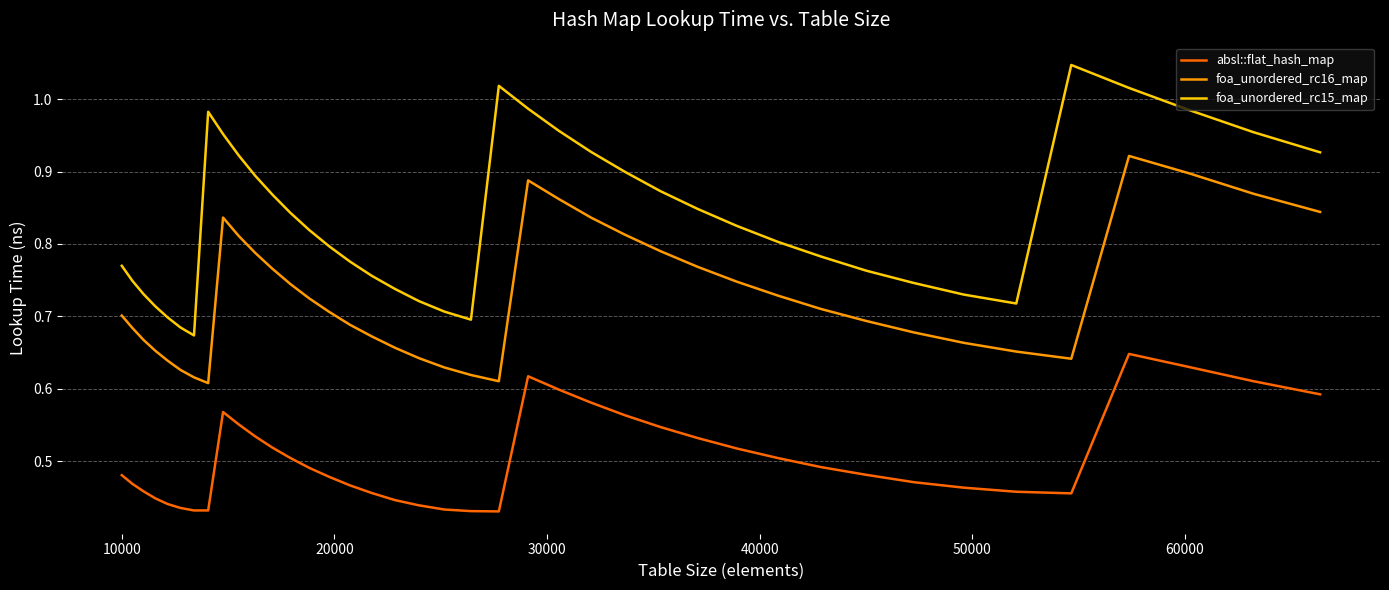

Does the chart display data point markers on the line(s)?

No